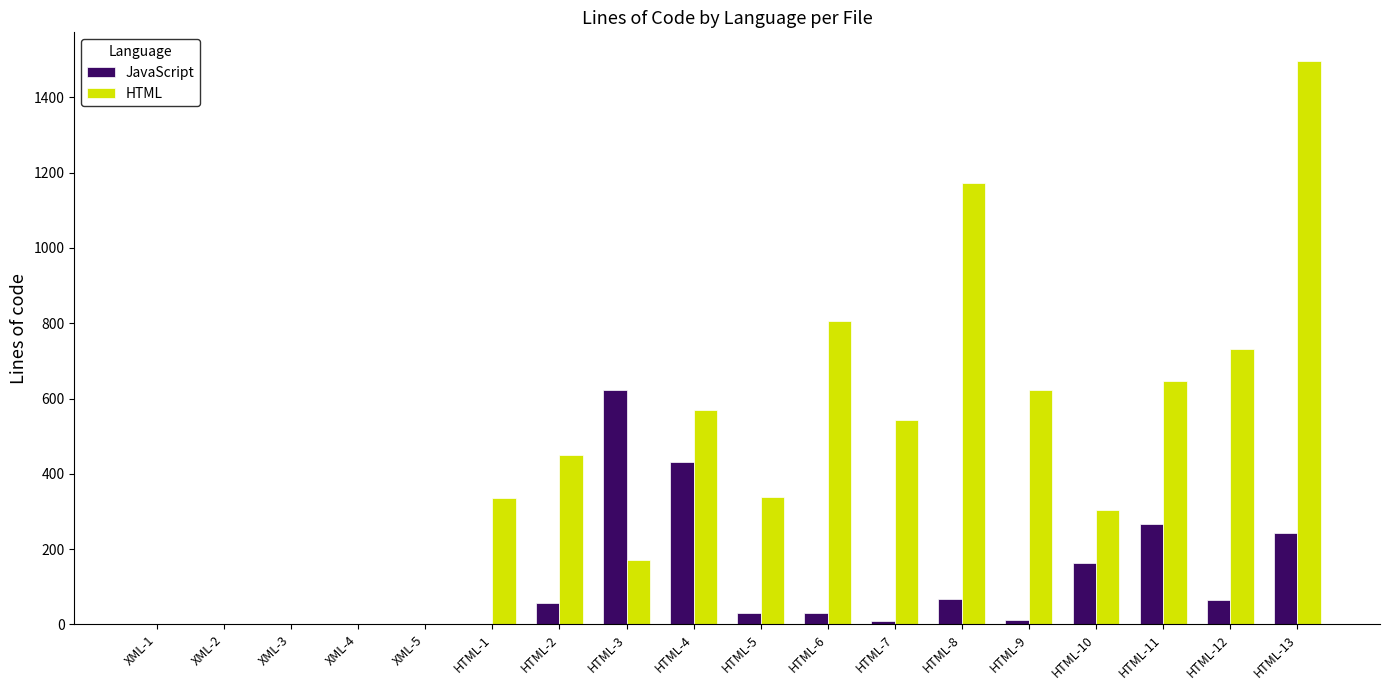

The HTML series shows 450 at HTML-2. True or false?

True